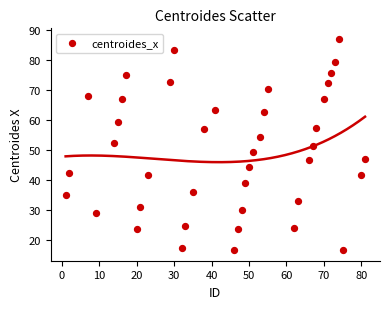

What is the range of Y values (max minus min)?

70.4